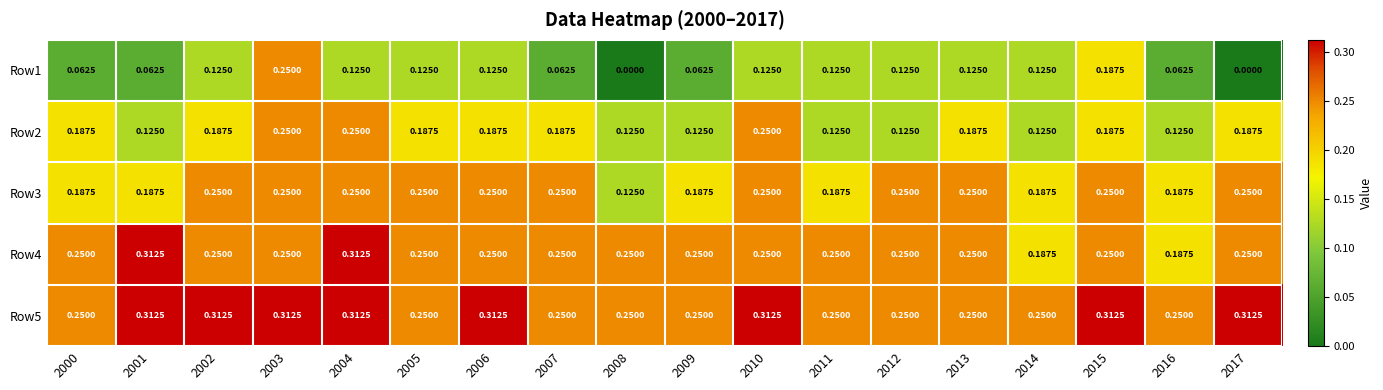

Is the value of Row3 at 2004 greater than the value of Row1 at 2010?

Yes